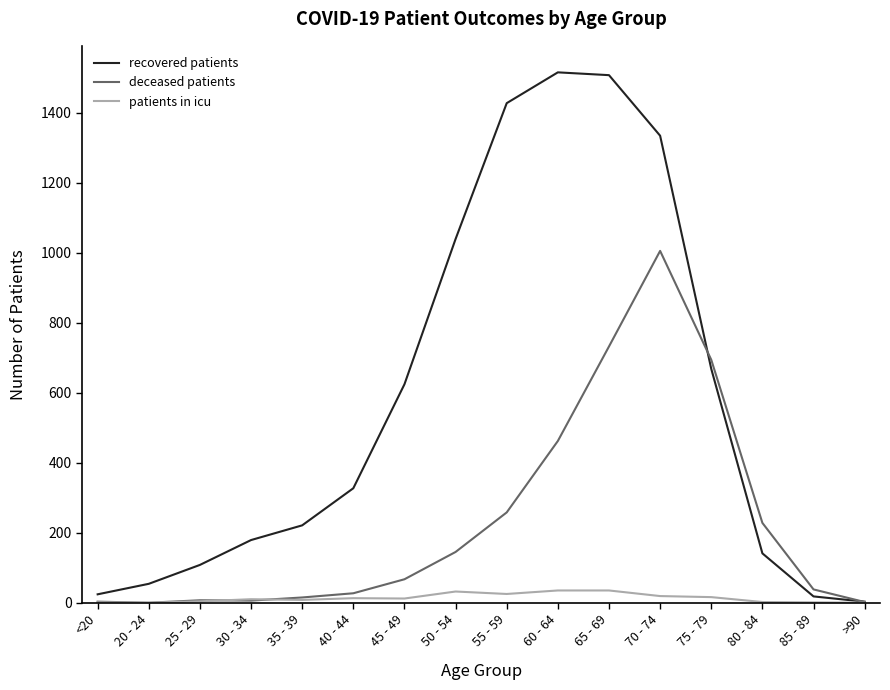

What position from the left is <20?

1